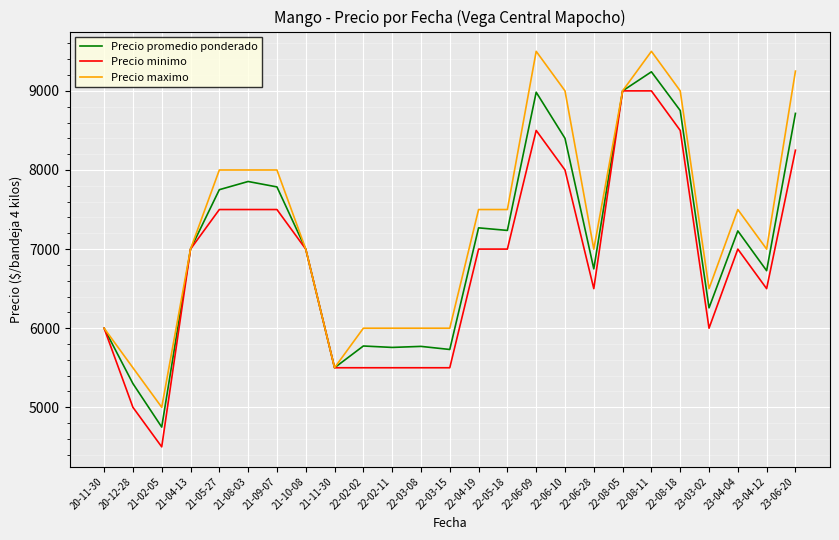

The value of Precio maximo at 22-05-18 is 7500.0. True or false?

True